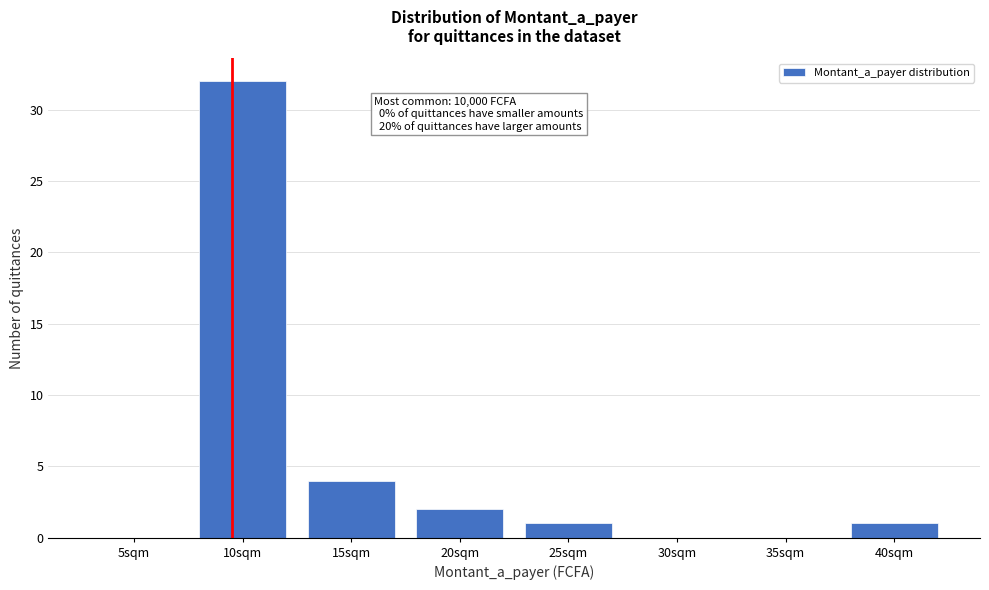

Reading left to right, transcribe all the data shown in this chart.

5sqm=0	10sqm=32	15sqm=4	20sqm=2	25sqm=1	30sqm=0	35sqm=0	40sqm=1